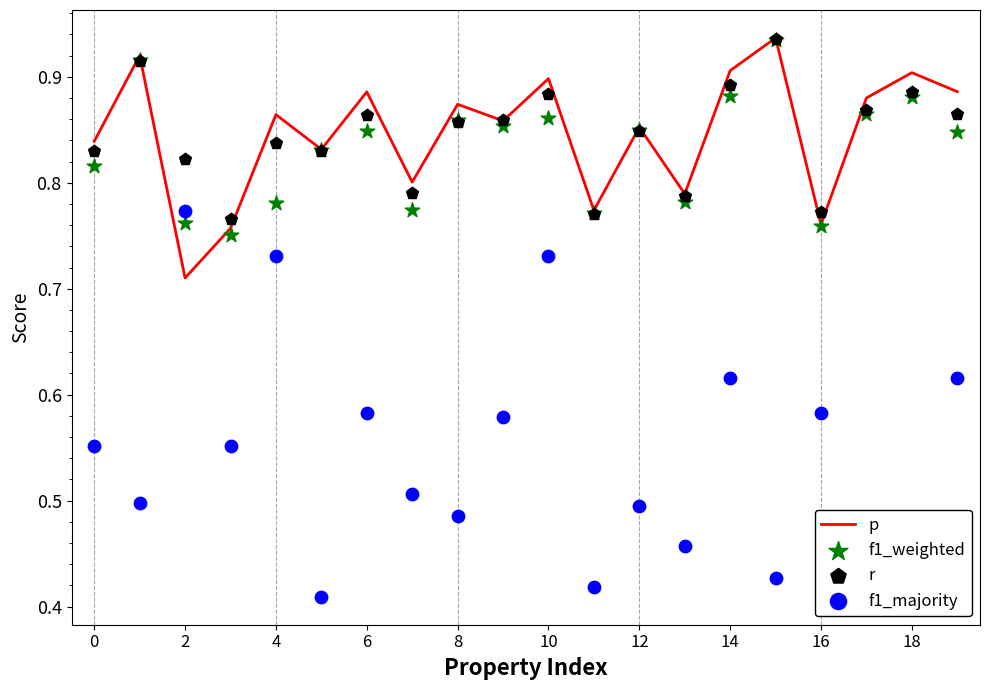

Which series contains the lowest Y value?

f1_majority